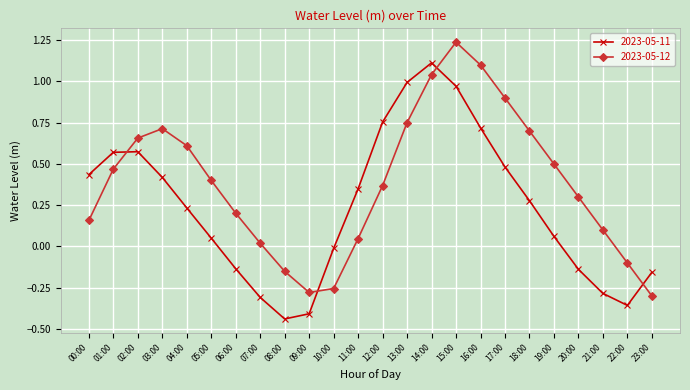

How many times do 2023-05-12 and 2023-05-11 cross each other?

4